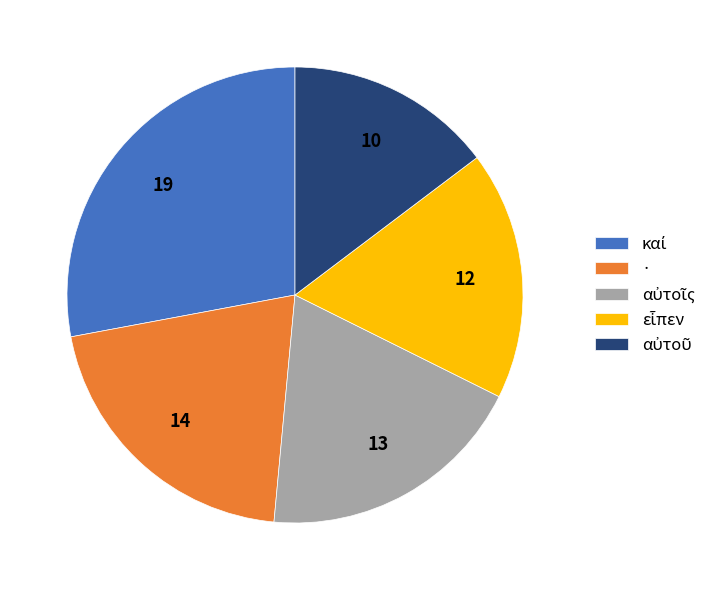

Is · the majority of the pie?

No